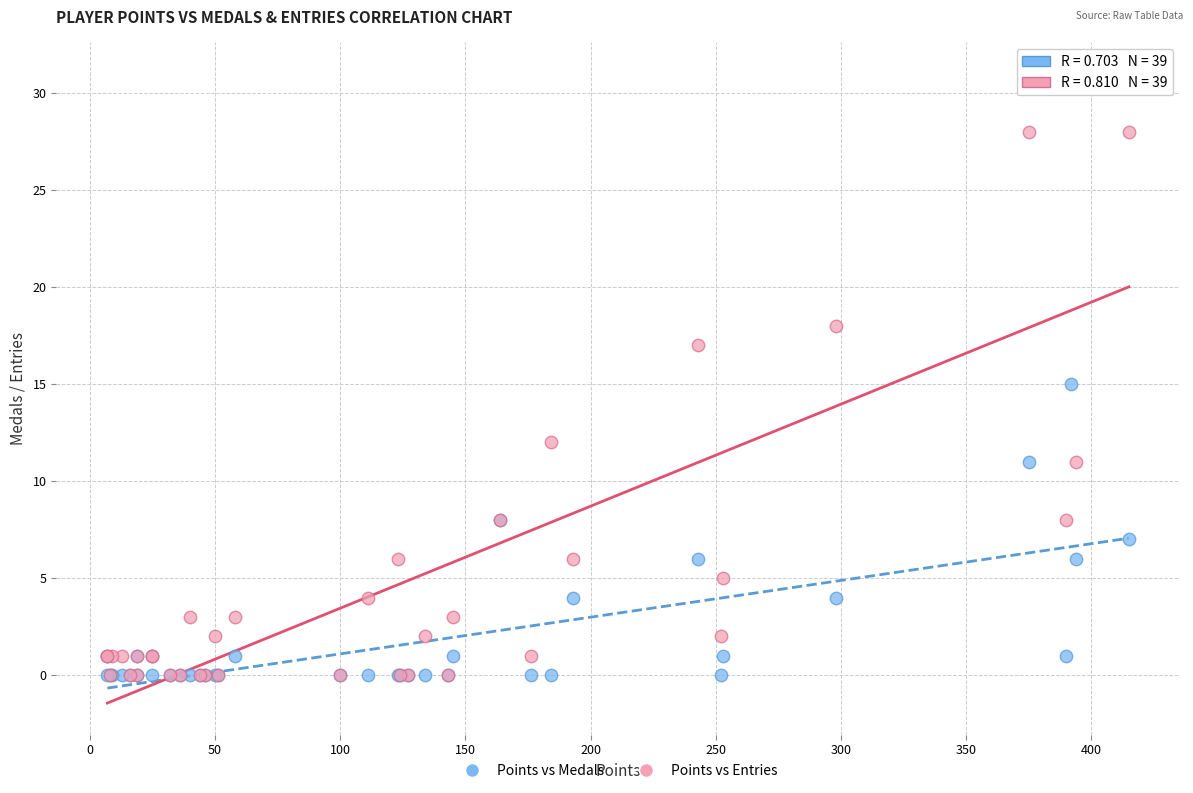

What are all the series names shown in the legend?

Points vs Medals, Points vs Entries